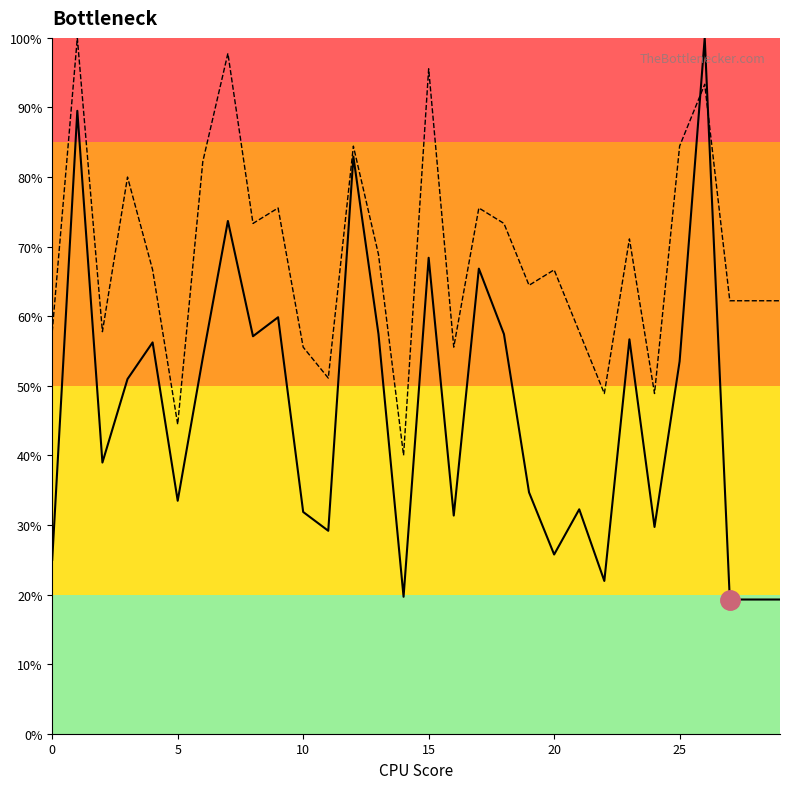

True or false: col_1 and col_2 cross at least once.

True